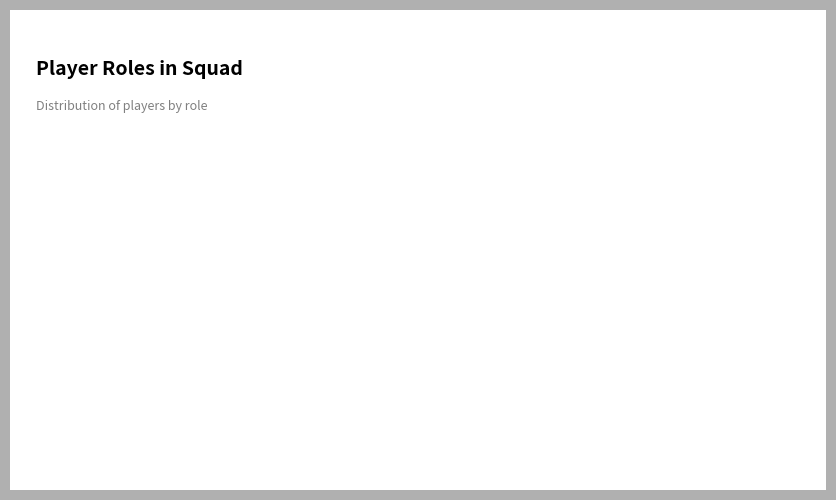

To the nearest percent, what percentage of the pie is portiere?

13%